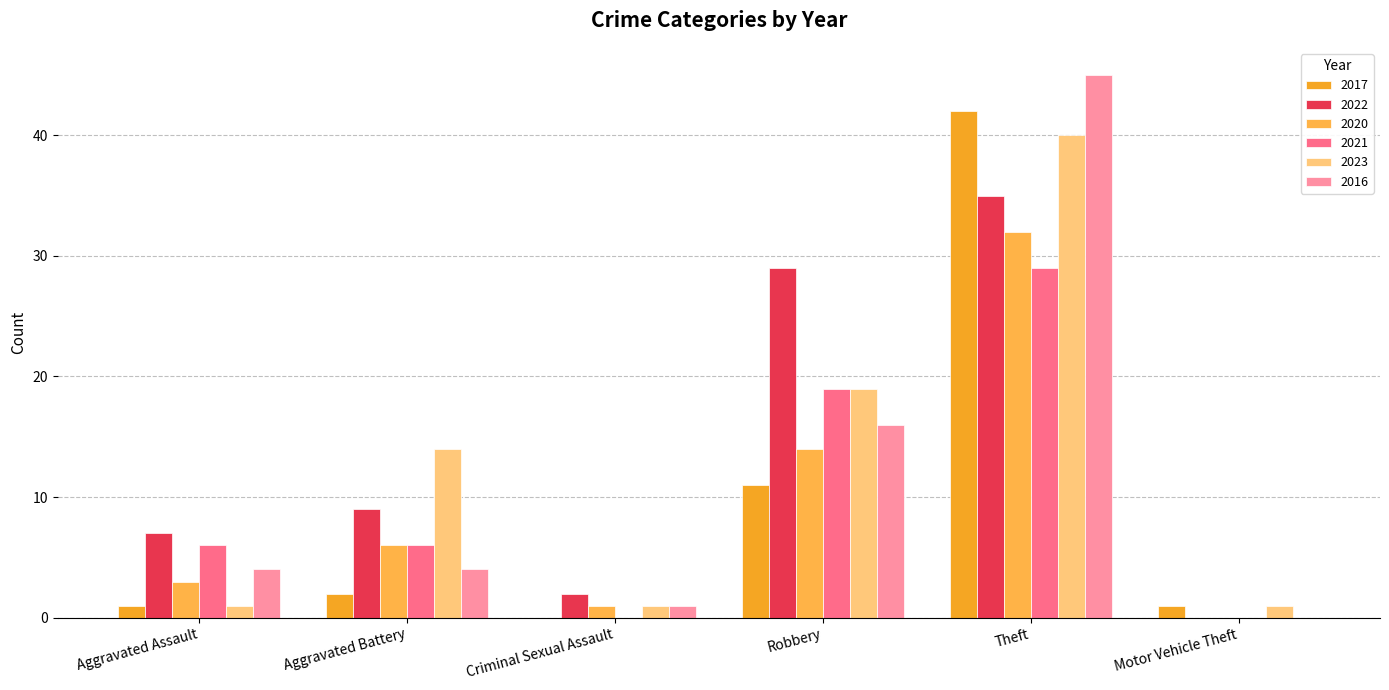

Count the number of categories in the chart.

6